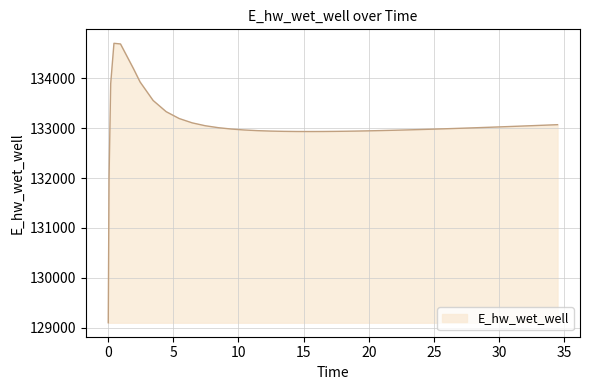

How many lines are shown in the chart?

1